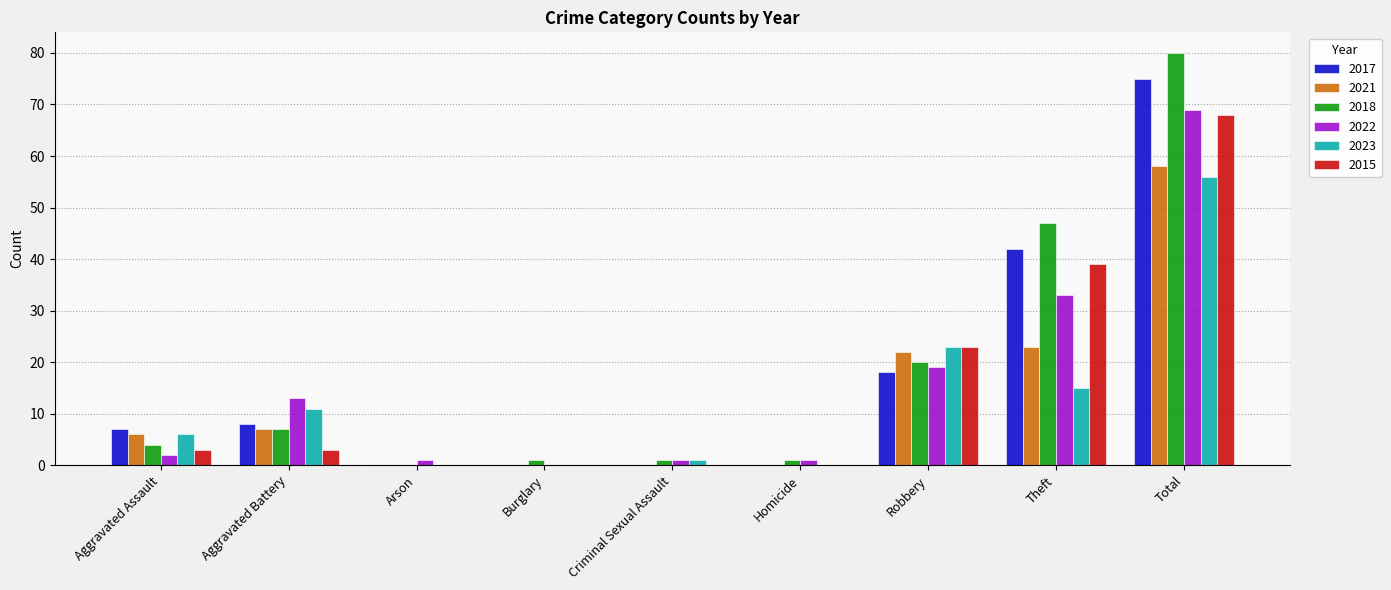

What is the approximate value of 2022 at Theft, to the nearest 5?

35